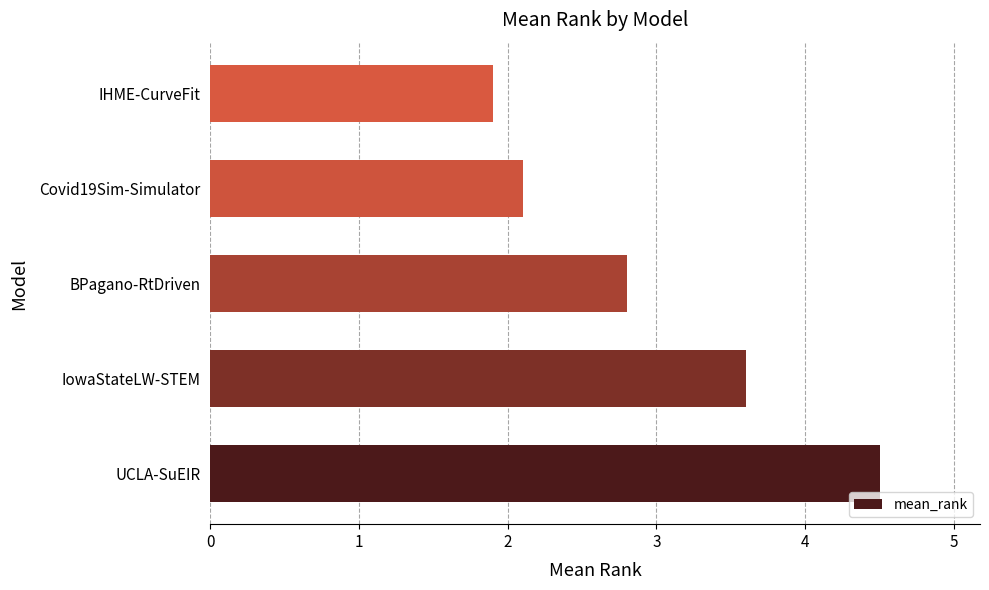

Does the chart contain any negative values?

No